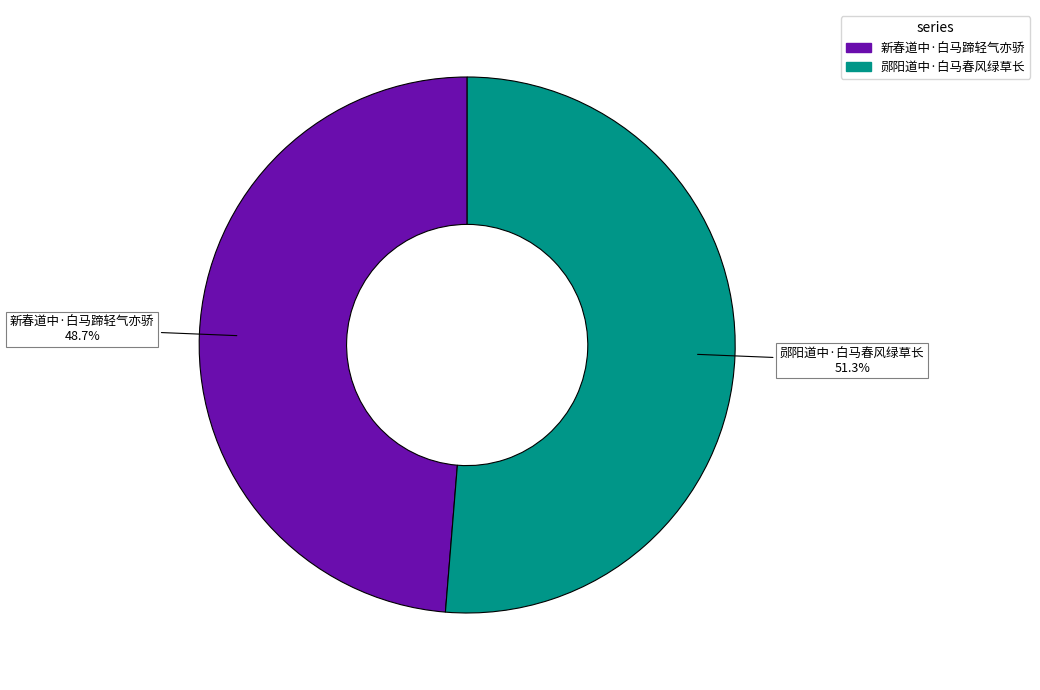

What is the ratio of the value at 郧阳道中·白马春风绿草长 to the value at 新春道中·白马蹄轻气亦骄?

1.1